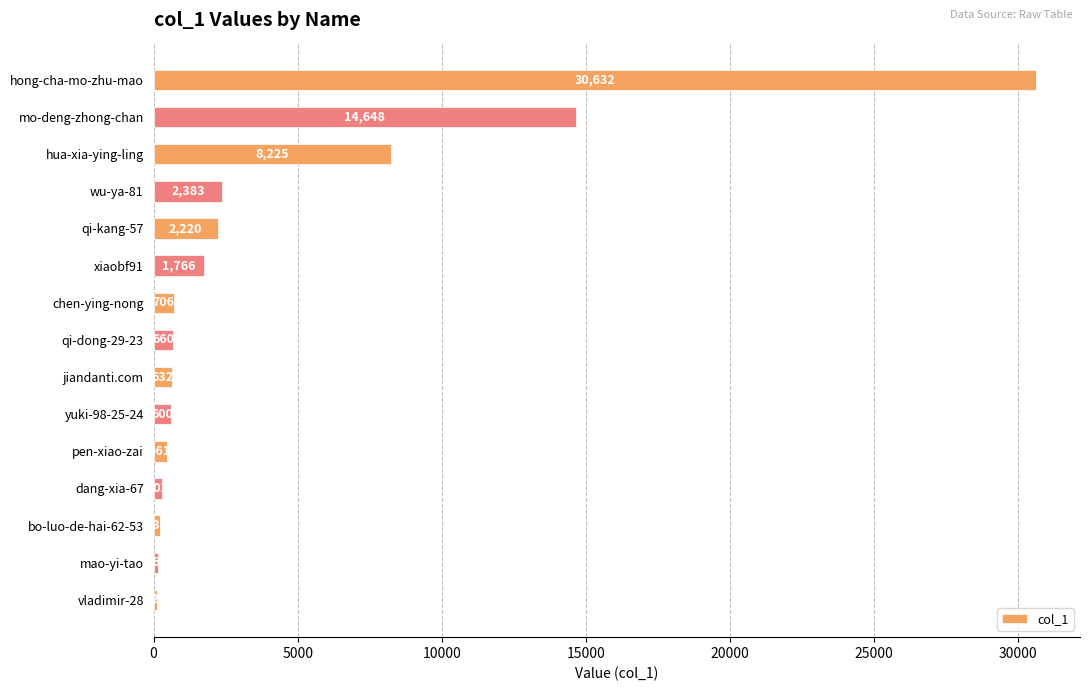

Are the bars grouped side by side (vs. stacked)?

No